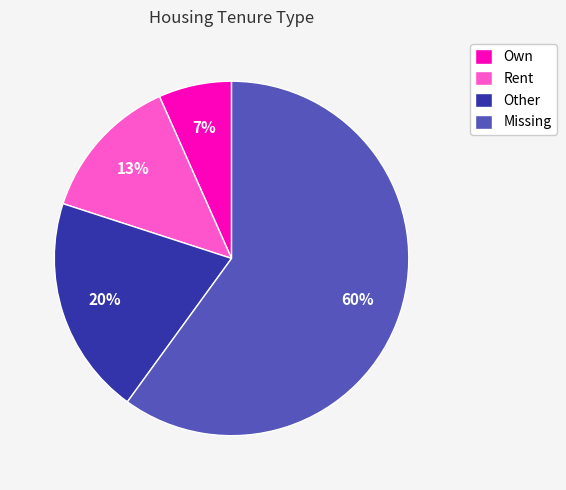

Which has a higher value, Own or Rent?

Rent